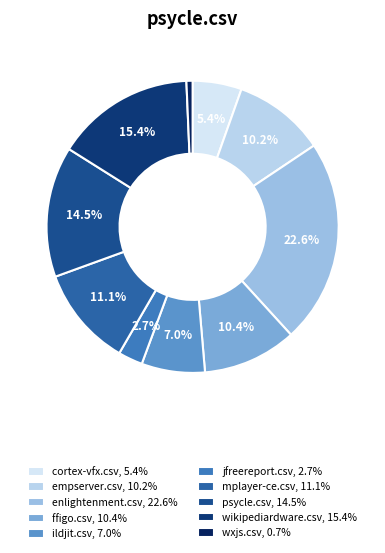

Does any single category account for the majority?

No